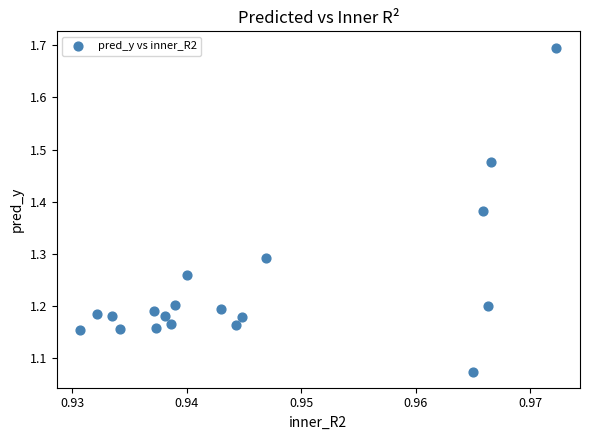

What is the range of Y values (max minus min)?

0.6